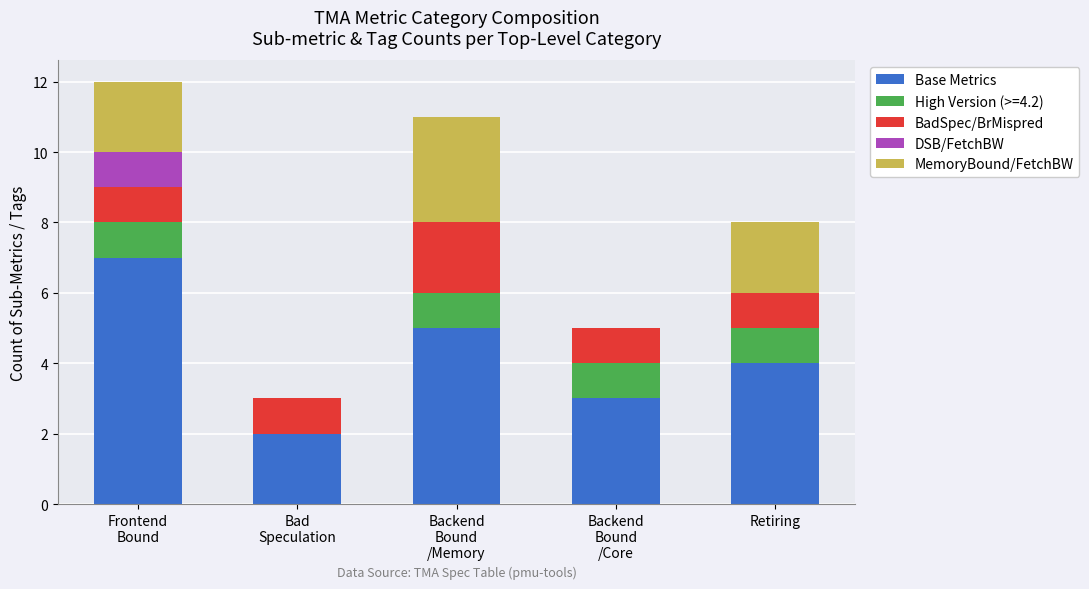

What is the sum of all Base Metrics values?

21